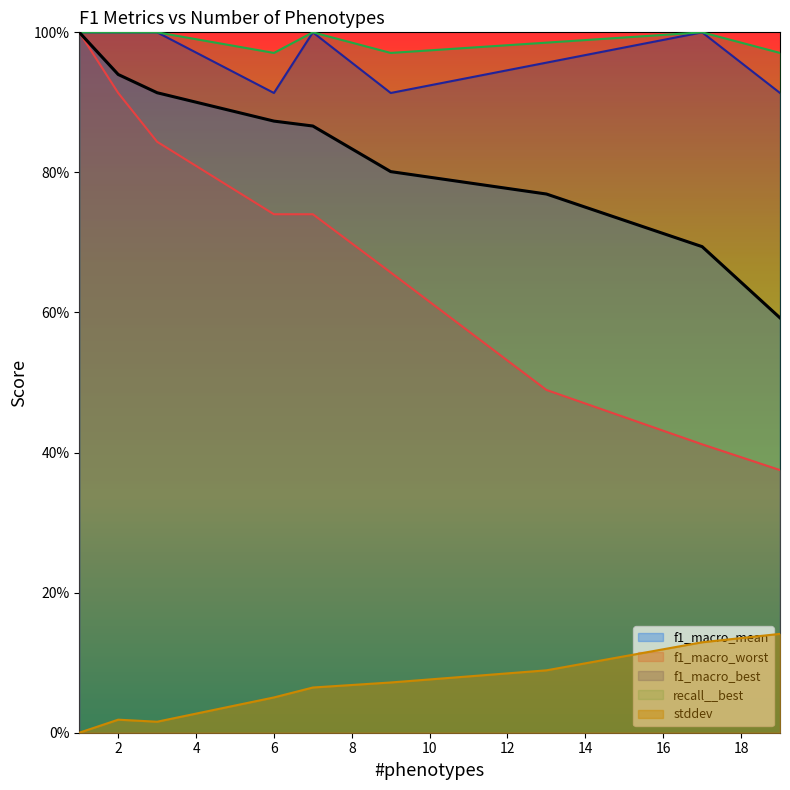

How many lines are shown in the chart?

5